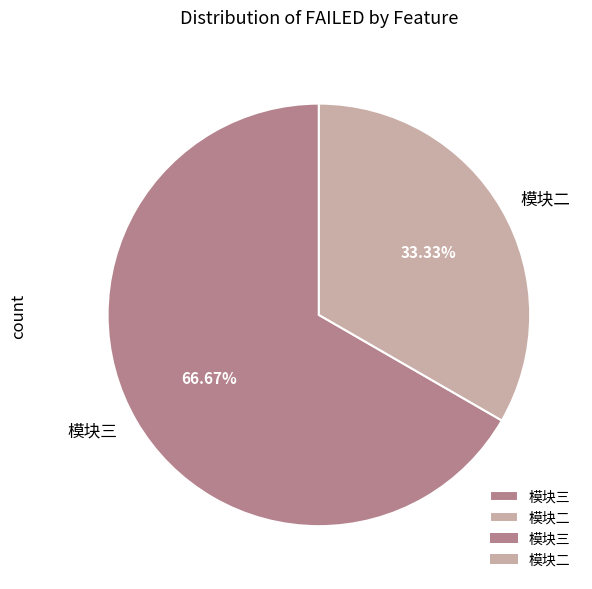

Count the number of slices in the pie.

2